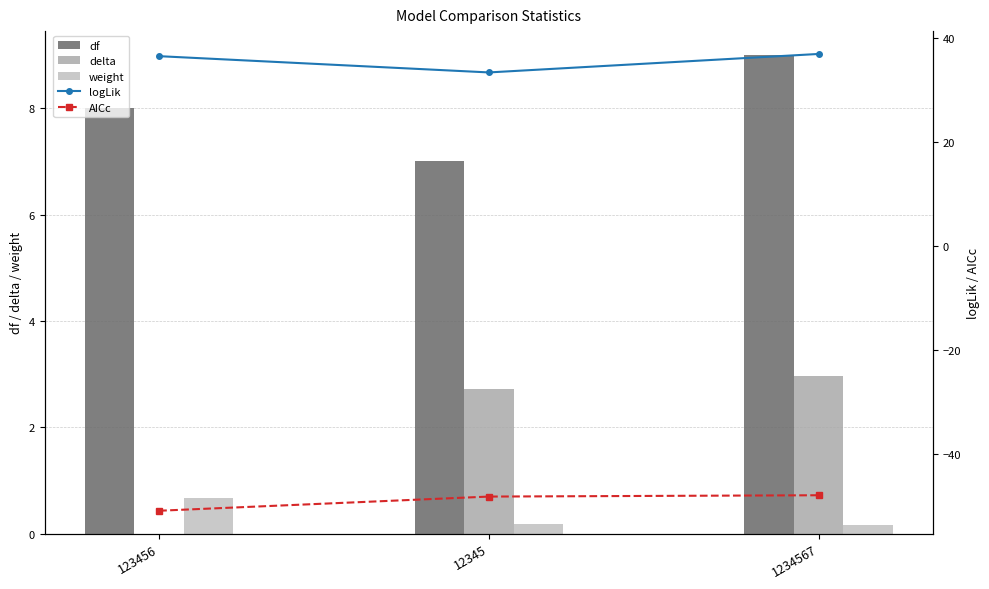

What is the sum of all weight values?

1.0